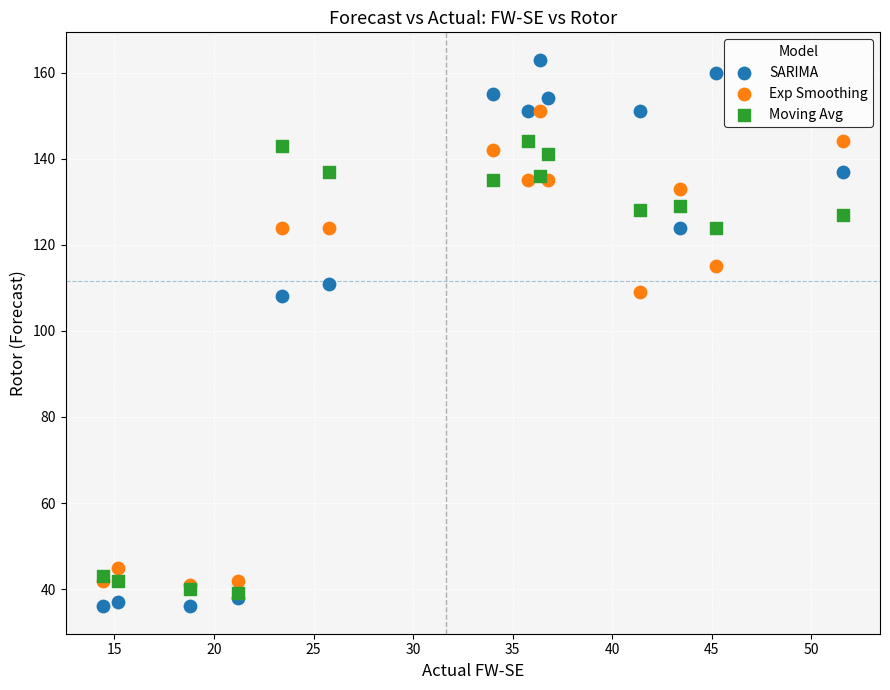

What are all the series names shown in the legend?

SARIMA, Exp Smoothing, Moving Avg